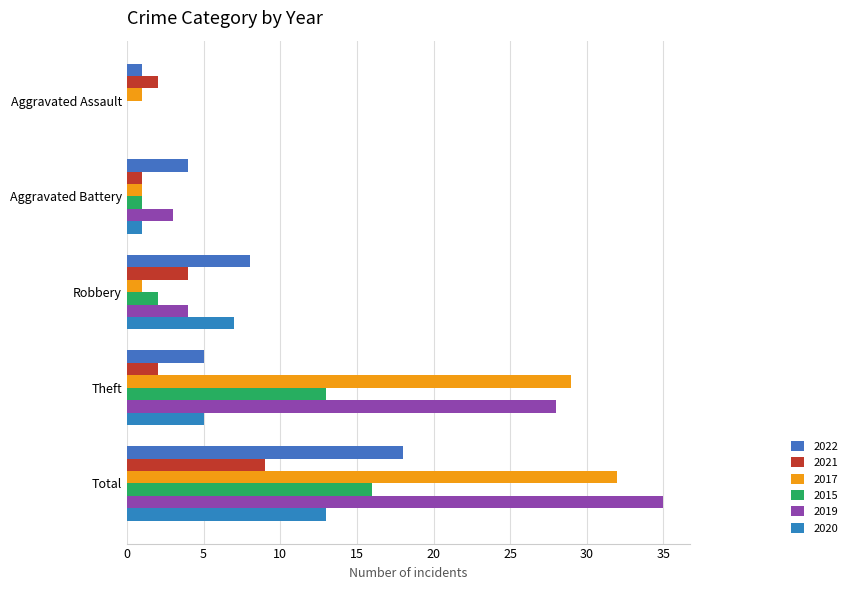

What are all the series names shown in the legend?

2022, 2021, 2017, 2015, 2019, 2020